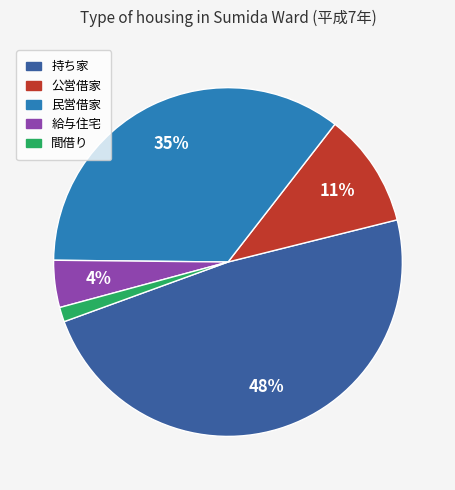

Is 公営借家 the majority of the pie?

No